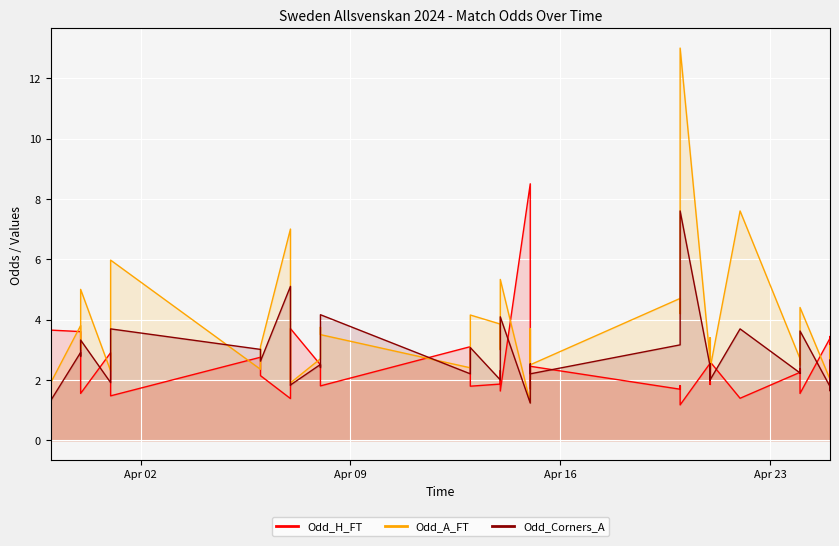

Reading left to right, list all the values displayed in this chart.

Odd_H_FT: 3.6	3.6	2.1	1.6	2.9	1.9	1.7	1.5	2.8	2.1	1.4	2.9	3.7	2.5	1.8	1.8	3.1	1.8	1.9	2.3	1.6	8.5	1.7	2.5	1.7	1.8	1.2	2.5	2.8	1.9	2.6	1.4	2.2	2.4	1.6	3.4	3.4	2.3	2.1	3.2
Odd_A_FT: 1.9	3.8	3.0	5.0	2.3	3.9	4.5	6.0	2.4	3.1	7.0	2.4	1.9	2.7	3.8	3.5	2.4	4.2	3.9	3.0	5.3	1.2	3.7	2.5	4.7	4.2	13.0	2.6	2.4	3.4	2.4	7.6	2.7	2.5	4.4	2.0	2.1	3.0	3.1	2.2
Odd_Corners_A: 1.3	2.9	2.8	3.3	1.9	2.7	3.0	3.7	3.0	2.6	5.1	1.8	1.8	2.5	2.4	4.2	2.2	3.1	2.0	2.1	4.1	1.2	2.5	2.2	3.2	3.2	7.6	2.5	2.0	2.5	2.0	3.7	2.2	2.2	3.6	1.8	1.6	1.9	2.7	1.9